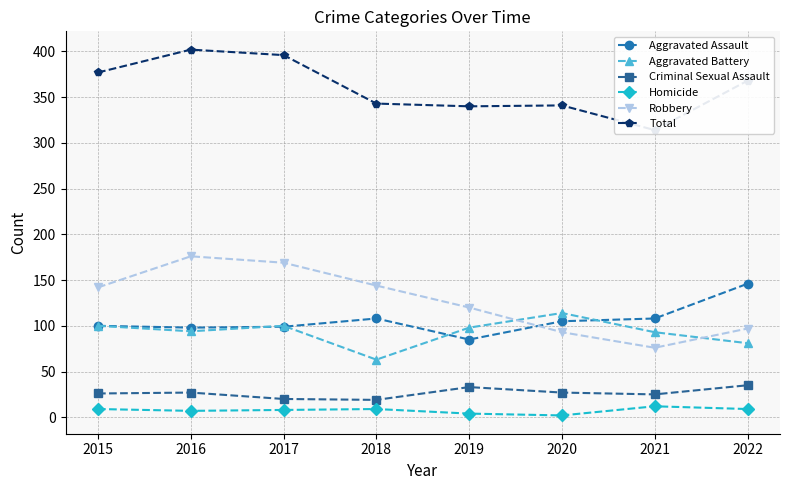

Reading right to left, extract all data points from this chart.

Aggravated Assault: 2022=146	2021=108	2020=105	2019=85	2018=108	2017=99	2016=98	2015=100
Aggravated Battery: 2022=81	2021=93	2020=114	2019=98	2018=63	2017=100	2016=94	2015=100
Criminal Sexual Assault: 2022=35	2021=25	2020=27	2019=33	2018=19	2017=20	2016=27	2015=26
Homicide: 2022=9	2021=12	2020=2	2019=4	2018=9	2017=8	2016=7	2015=9
Robbery: 2022=97	2021=76	2020=93	2019=120	2018=144	2017=169	2016=176	2015=142
Total: 2022=368	2021=314	2020=341	2019=340	2018=343	2017=396	2016=402	2015=377